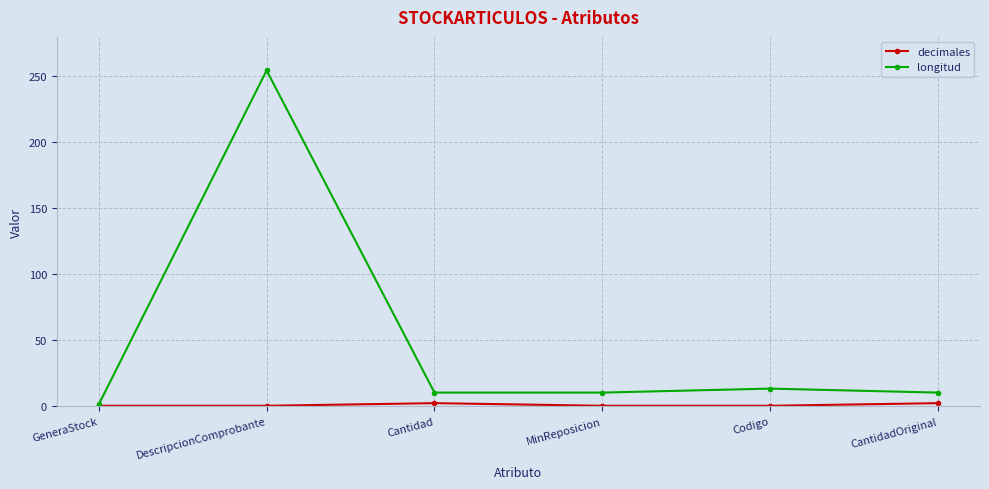

What is the value of the longitud point at the 1st from the left?

1